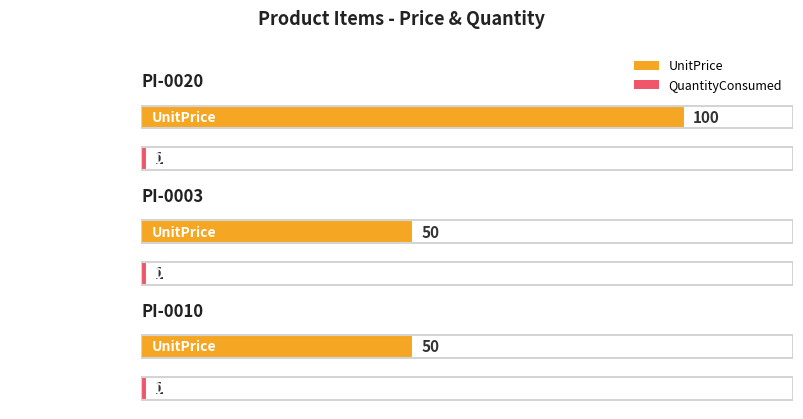

What is the lowest value of the UnitPrice series?

50